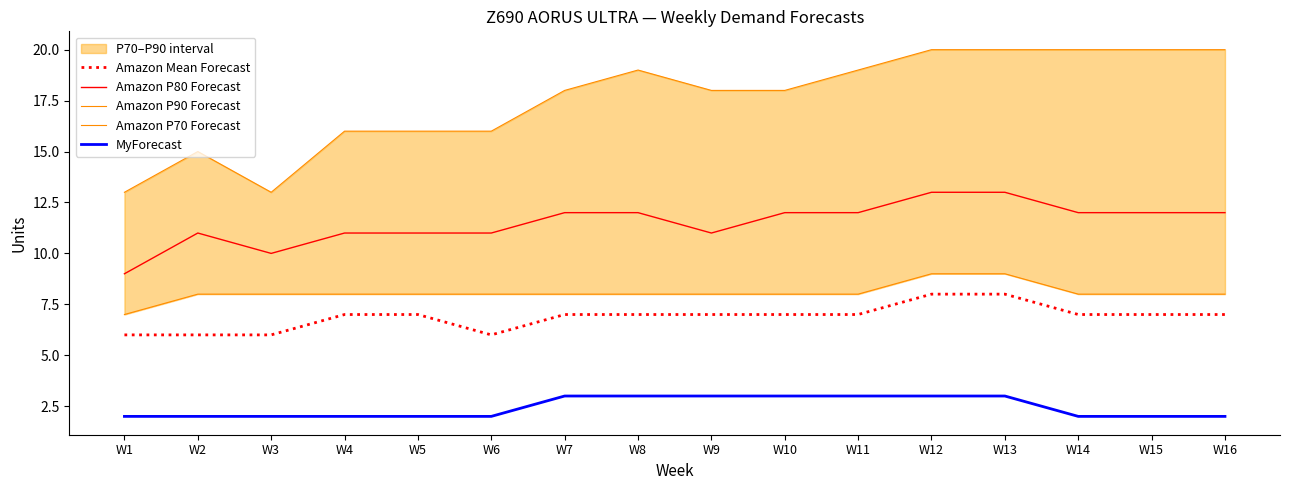

Reading left to right, what are all the values shown in this chart?

Amazon Mean Forecast: 6	6	6	7	7	6	7	7	7	7	7	8	8	7	7	7
Amazon P80 Forecast: 9	11	10	11	11	11	12	12	11	12	12	13	13	12	12	12
Amazon P90 Forecast: 13	15	13	16	16	16	18	19	18	18	19	20	20	20	20	20
Amazon P70 Forecast: 7	8	8	8	8	8	8	8	8	8	8	9	9	8	8	8
MyForecast: 2	2	2	2	2	2	3	3	3	3	3	3	3	2	2	2